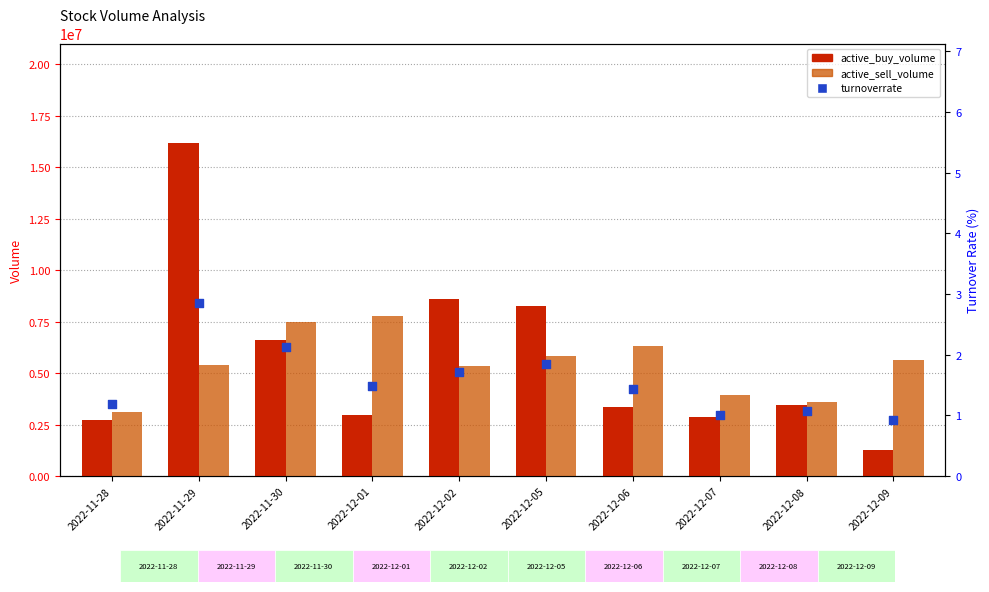

What is the total value across all series at 2022-12-02?

13943301.7